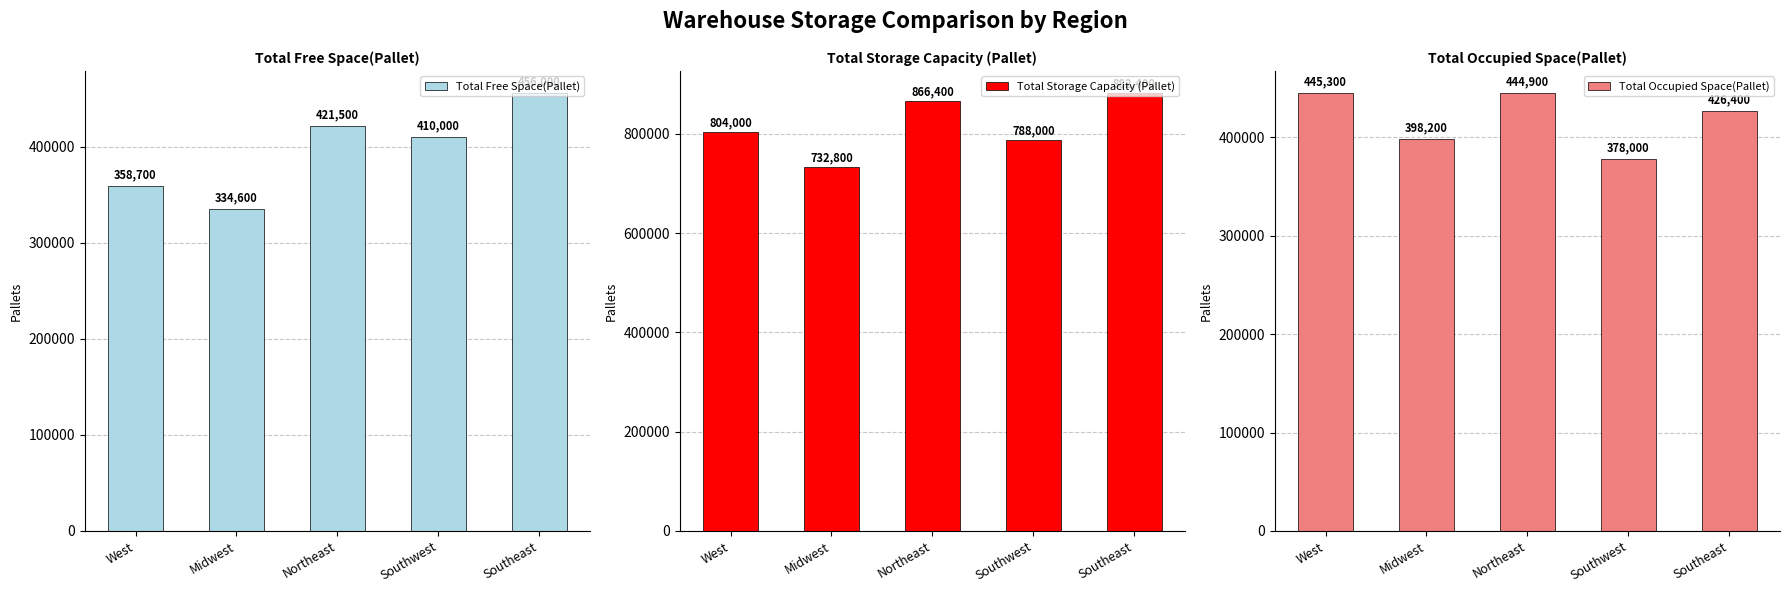

What is the sum of all Total Storage Capacity (Pallet) values?

4073600